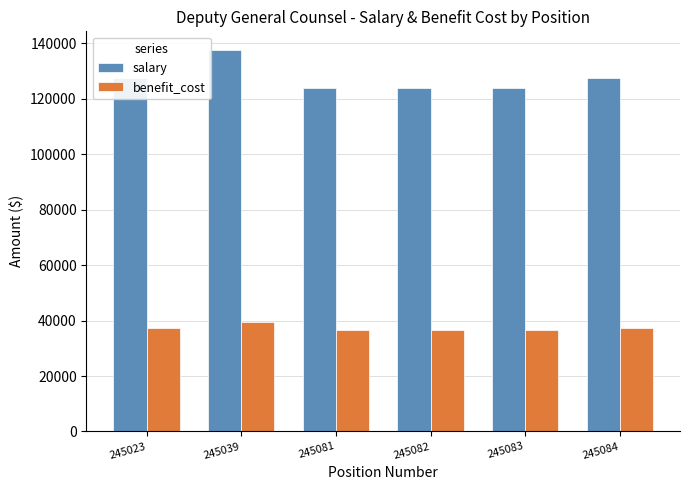

How many series are shown in this chart?

2